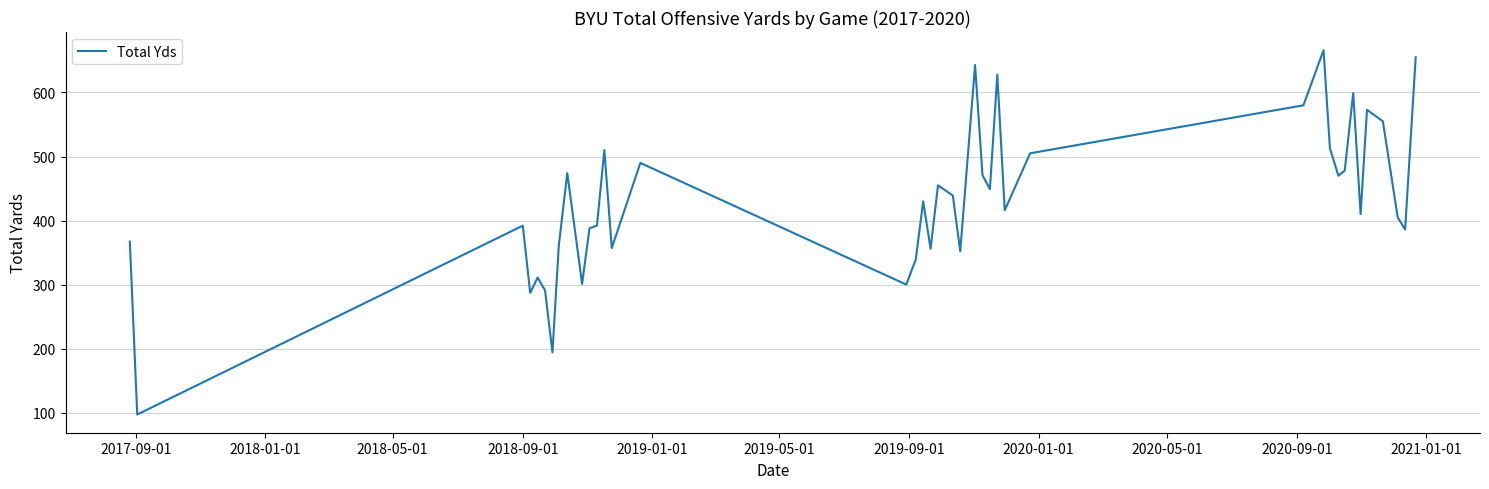

What is the minimum value shown in the chart?

97